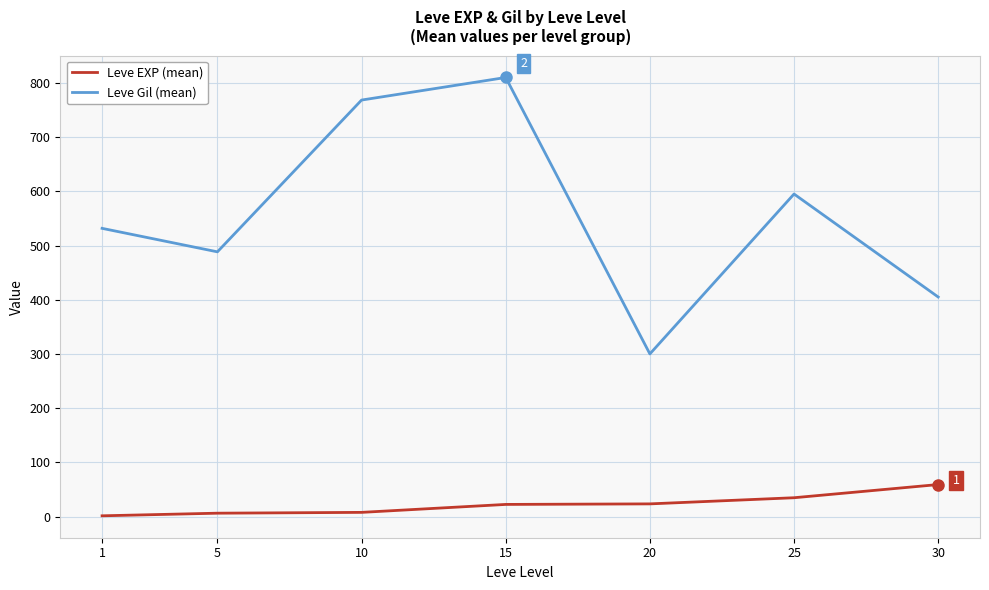

Is it true that Leve EXP (mean) equals 6.2 at 5?

True